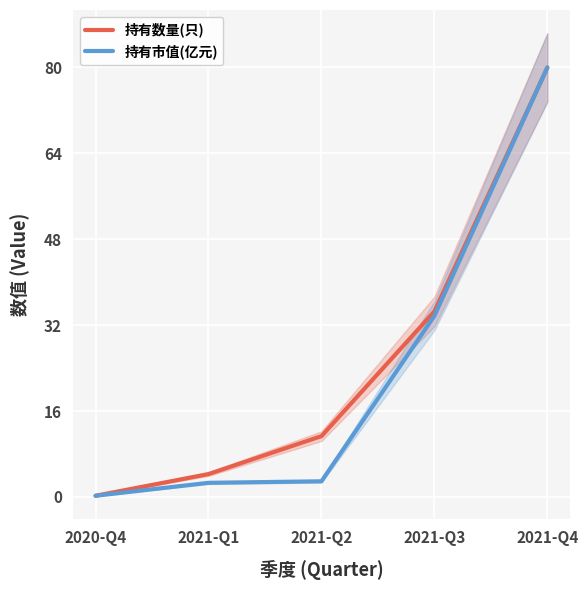

What is the label of the 5th point from the left?

2021-Q4